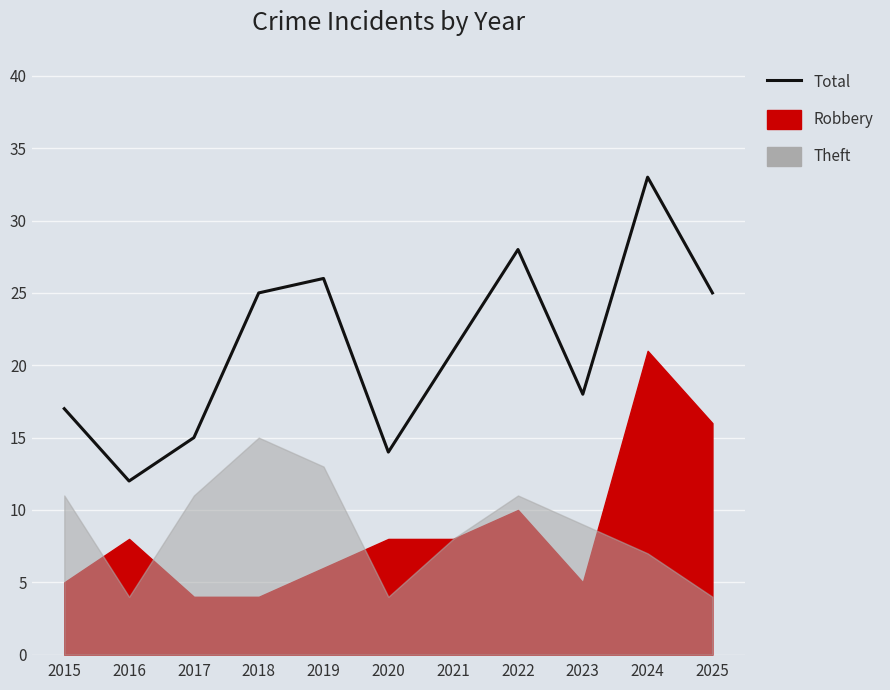

How many interior local peaks (higher than both neighbors) does the data have?

3